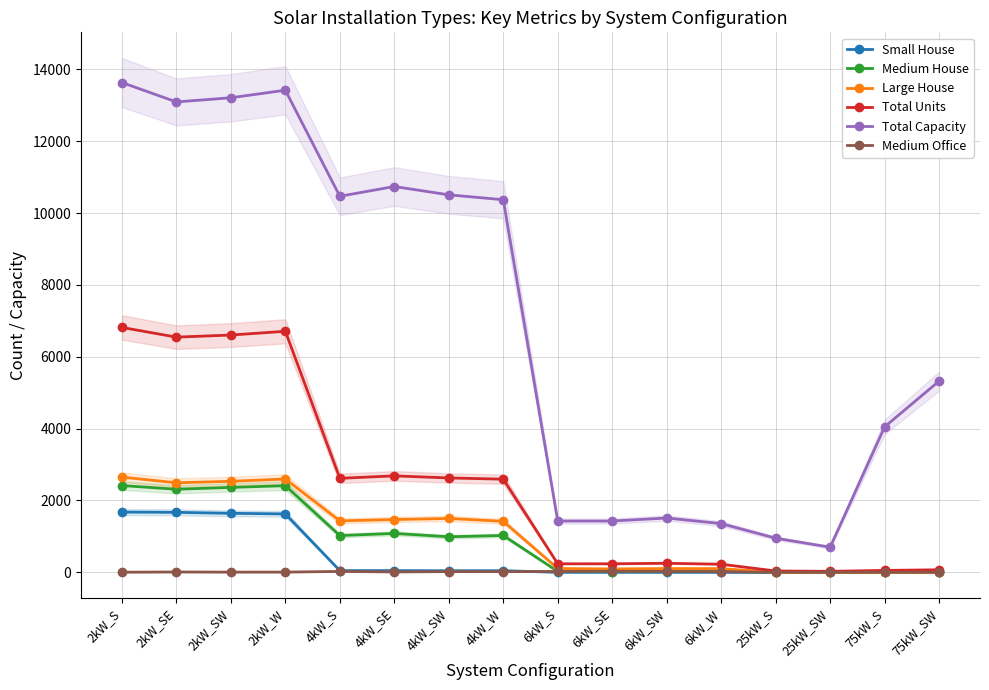

Between 2kW_W and 25kW_S, which series saw the biggest shift?

Total Capacity